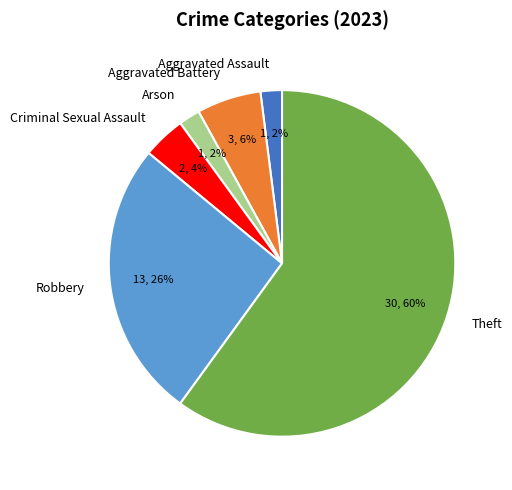

To the nearest percent, what is the average slice percentage?

17%